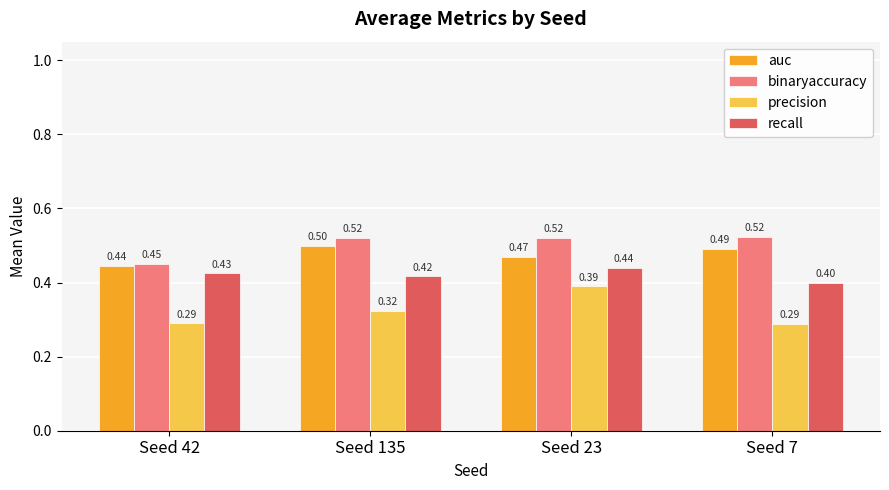

At how many categories does at least one series exceed 0?

4